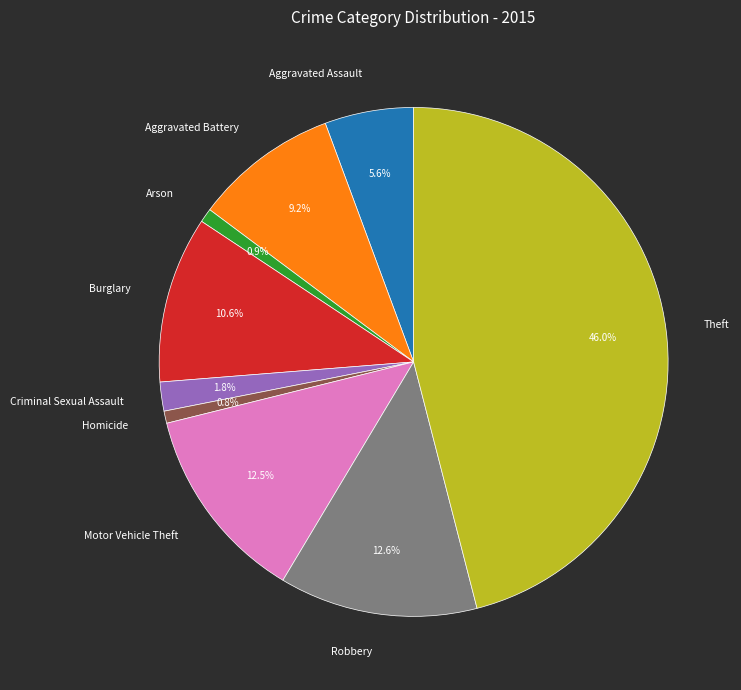

Does any single category account for the majority?

No